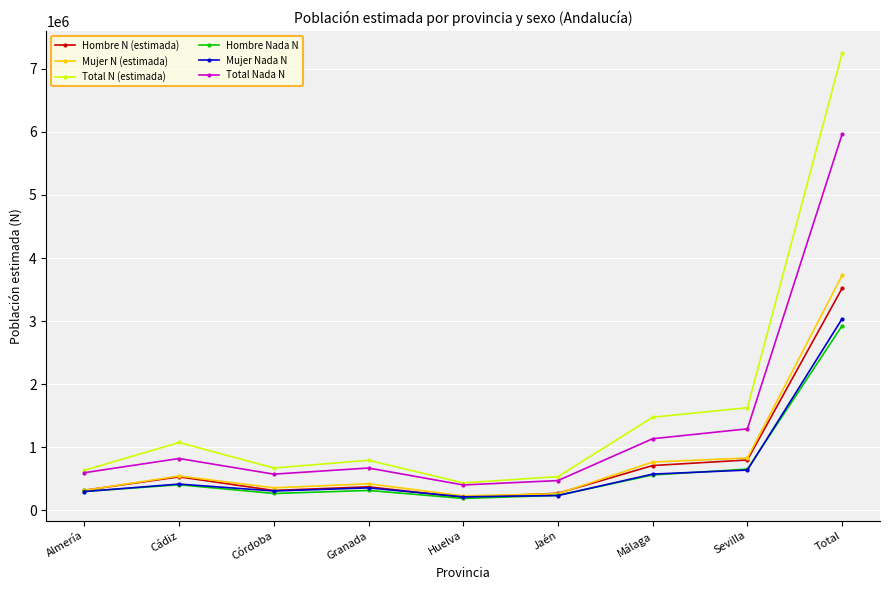

True or false: Mujer N (estimada) and Total N (estimada) intersect in this chart.

False